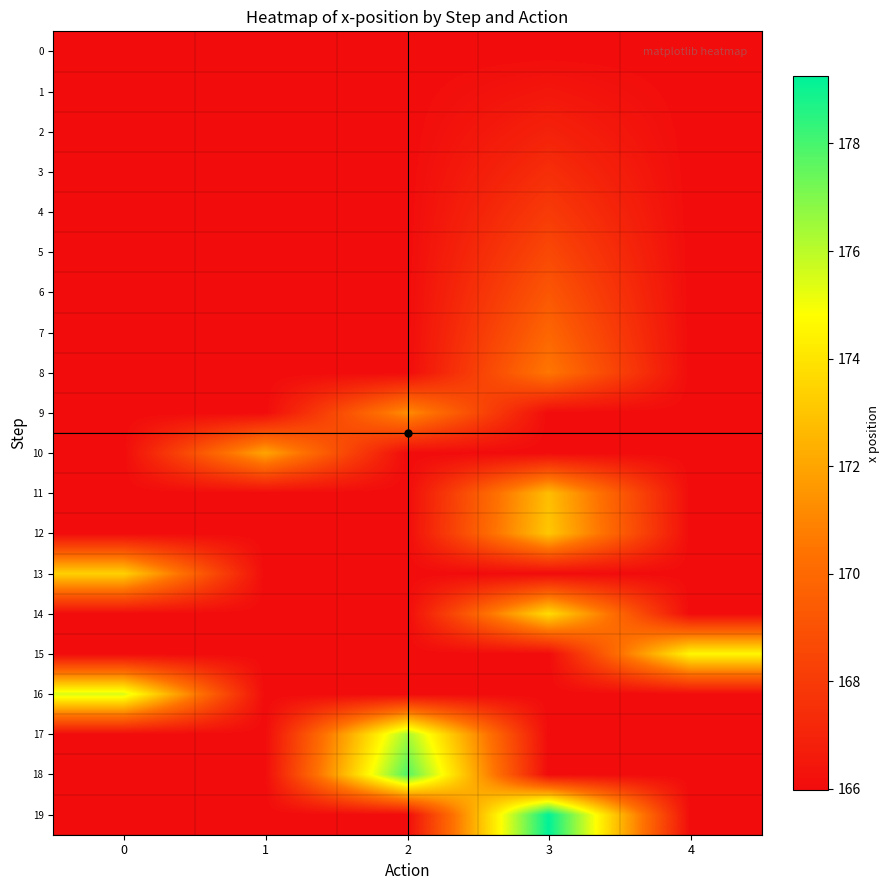

At how many categories does at least one series exceed 175?

3